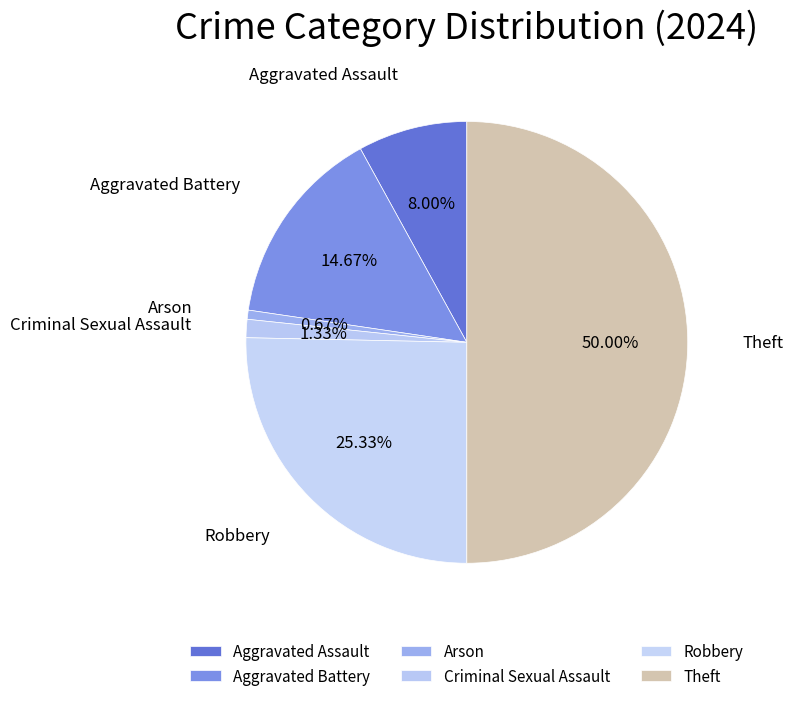

Combined, what portion of the pie is Robbery and Criminal Sexual Assault?

26.7%